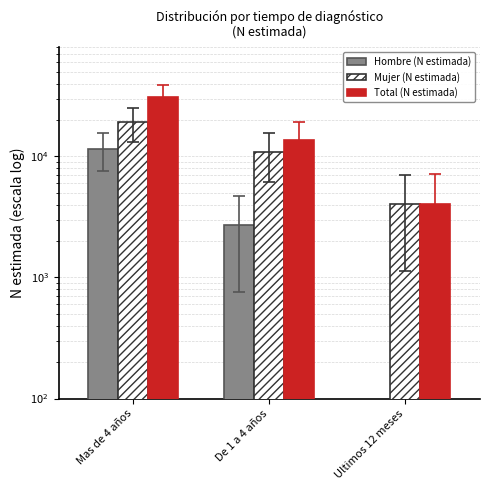

Where does the Total (N estimada) series first go above 13596?

Mas de 4 años